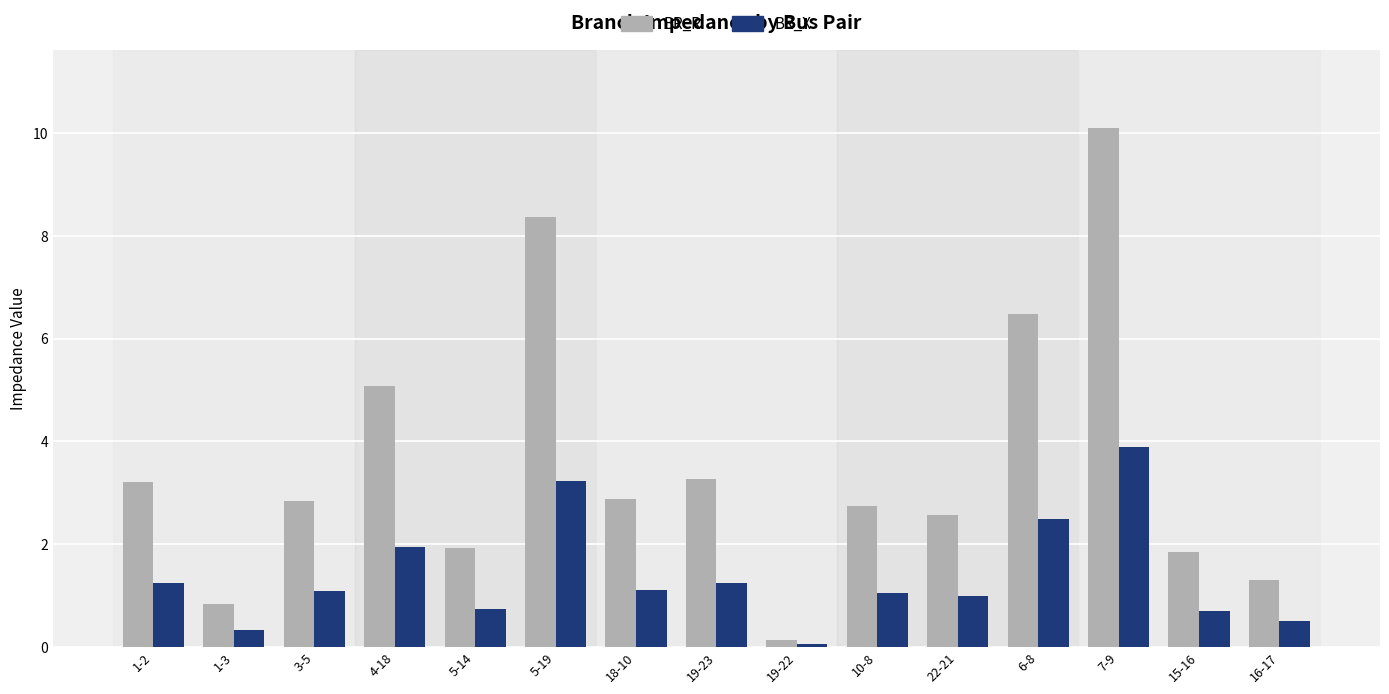

Between 3-5 and 4-18, which series saw the biggest shift?

BR_R